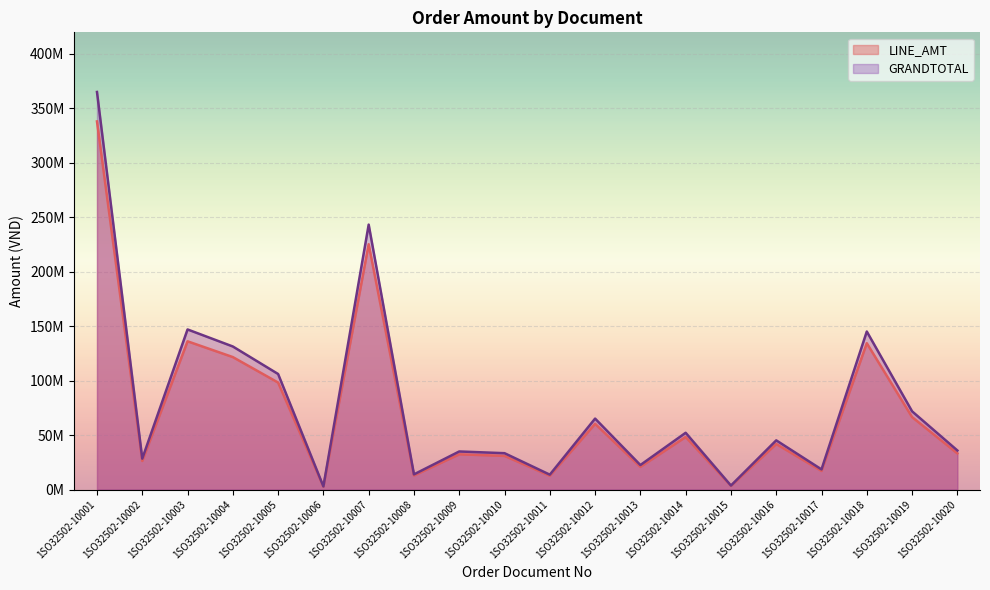

Which category has the highest value in the LINE_AMT series?

1SO32502-10001